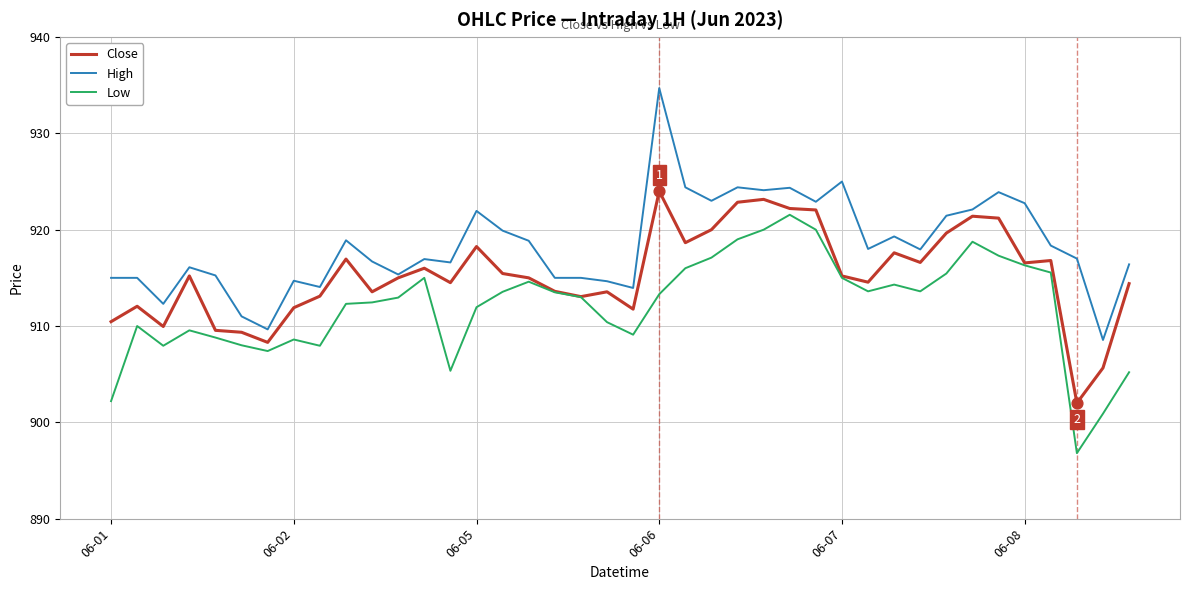

What are all the series names shown in the legend?

Close, High, Low